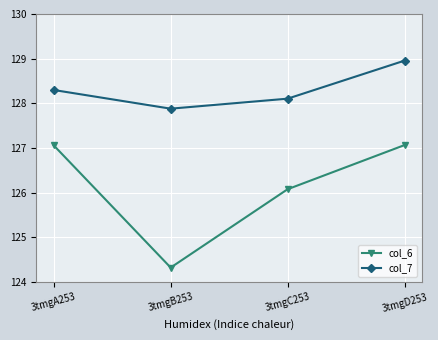

What is the difference between the col_7 values at 3tmgA253 and 3tmgD253?

0.7